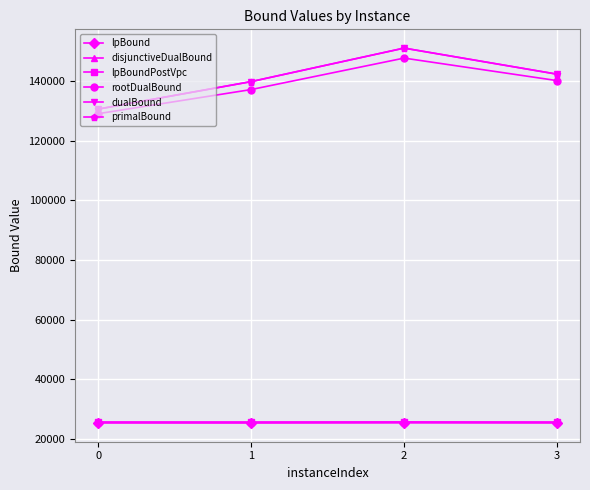

What is the difference between the second highest and second lowest values in the disjunctiveDualBound series?

5.5